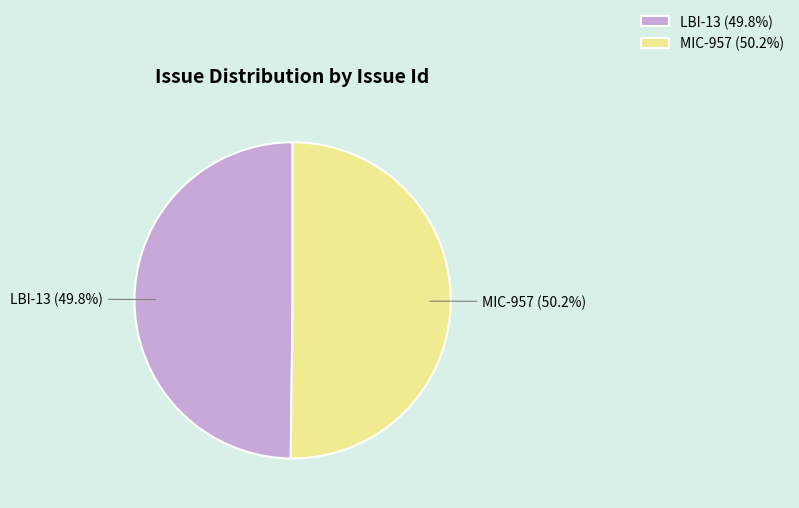

Approximately how many times larger is the value at MIC-957 compared to LBI-13?

1.0